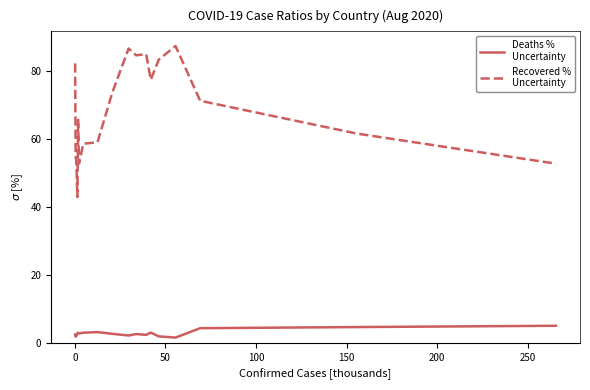

What is the greatest value displayed?

87.4